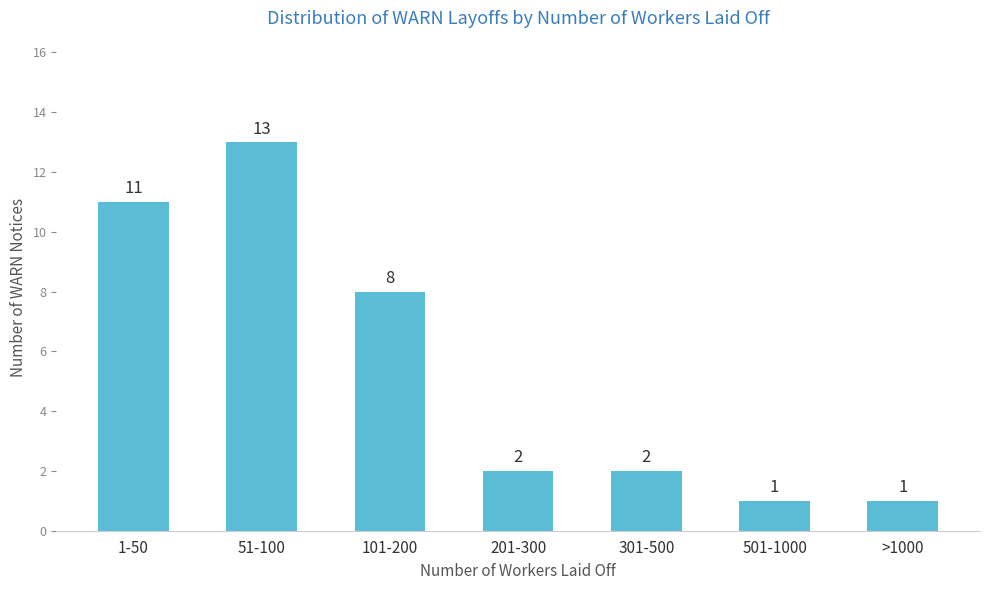

Reading left to right, what are all the values shown in this chart?

11	13	8	2	2	1	1